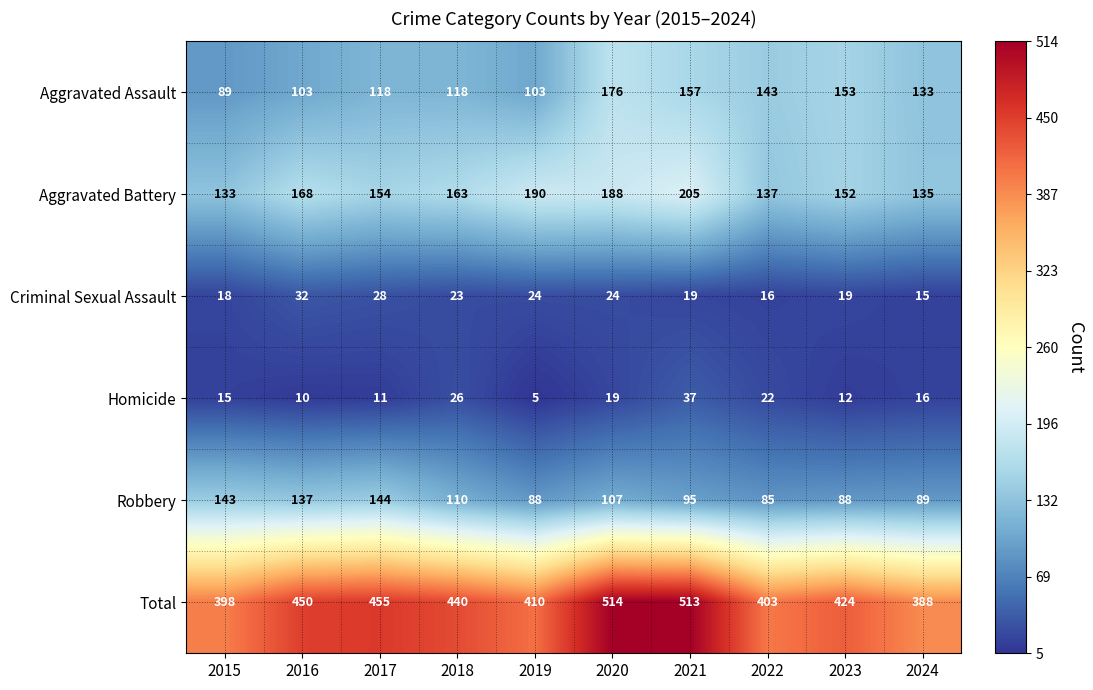

Between 2015 and 2020, which series saw the biggest shift?

Total